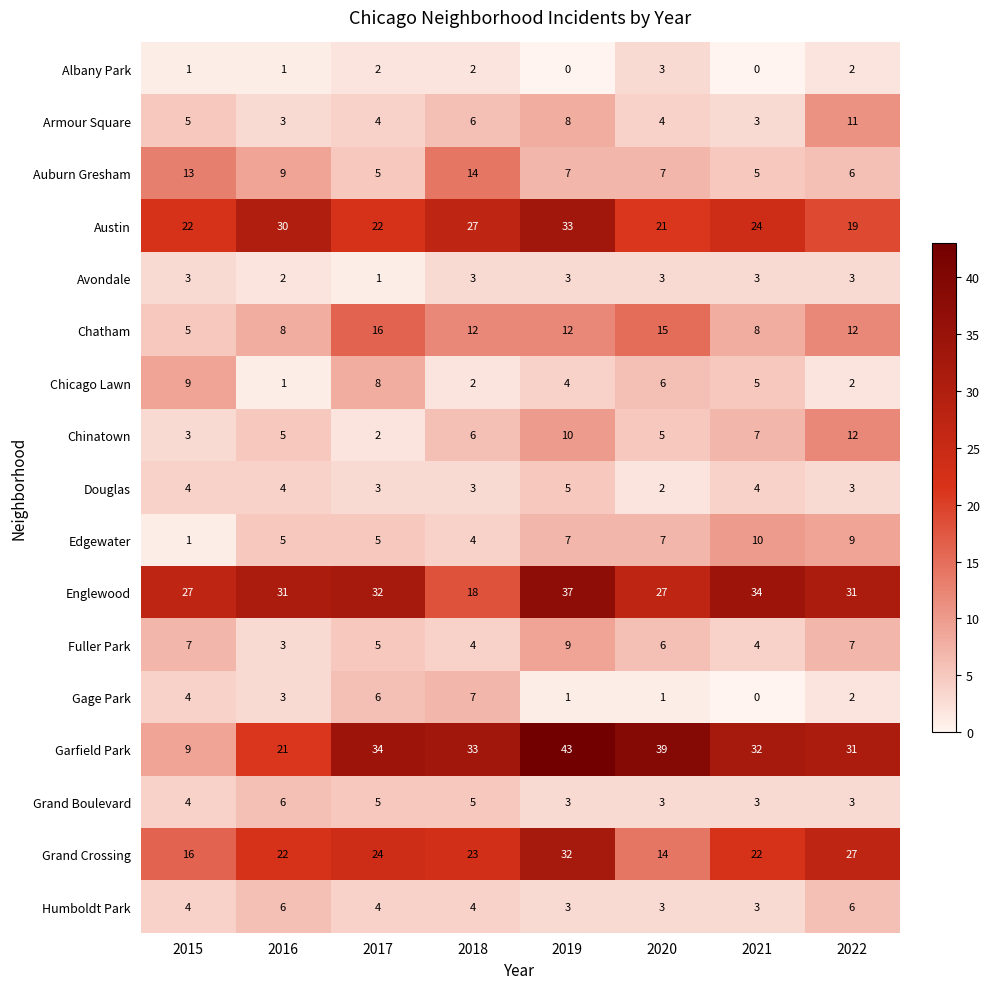

At which category is the sum across all series the highest?

2019